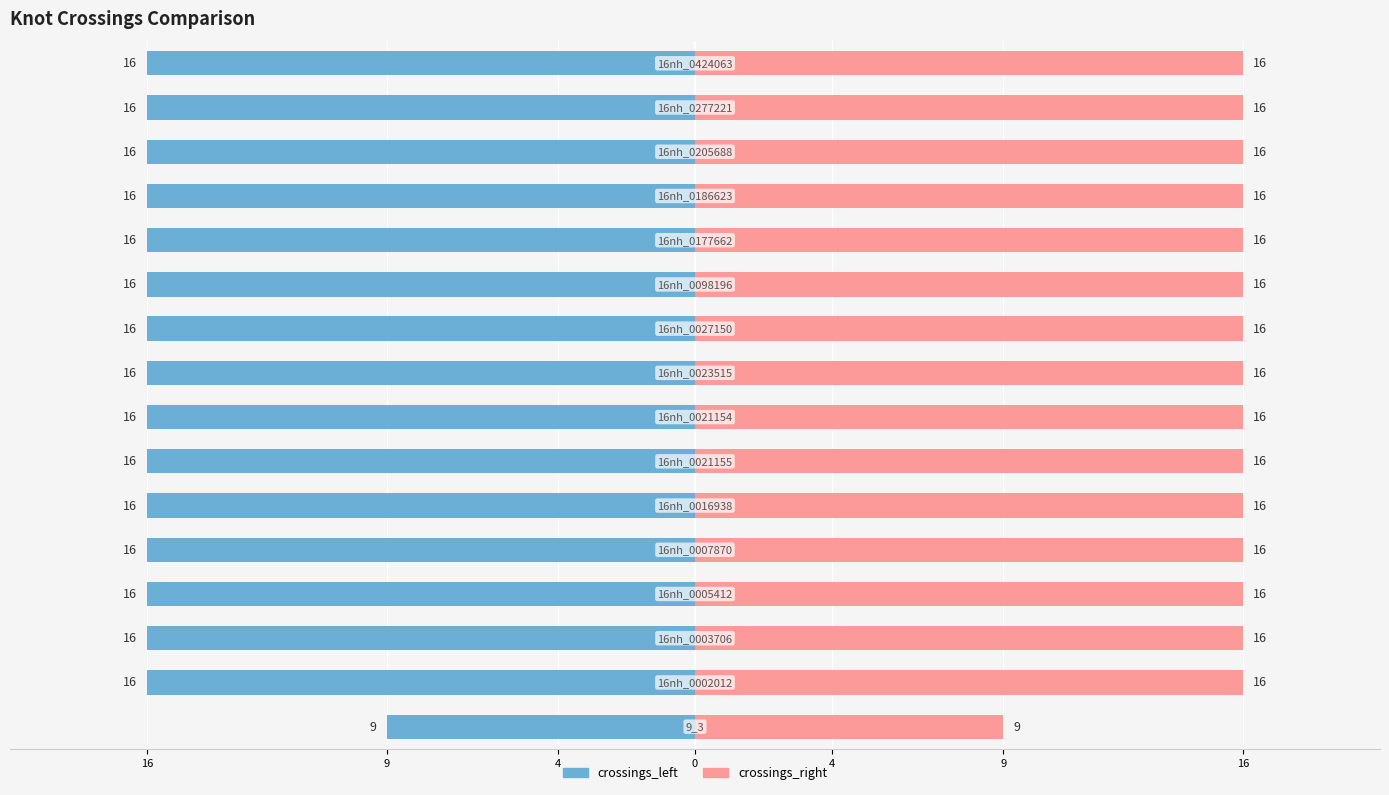

Which series has the largest total across all categories?

crossings_right